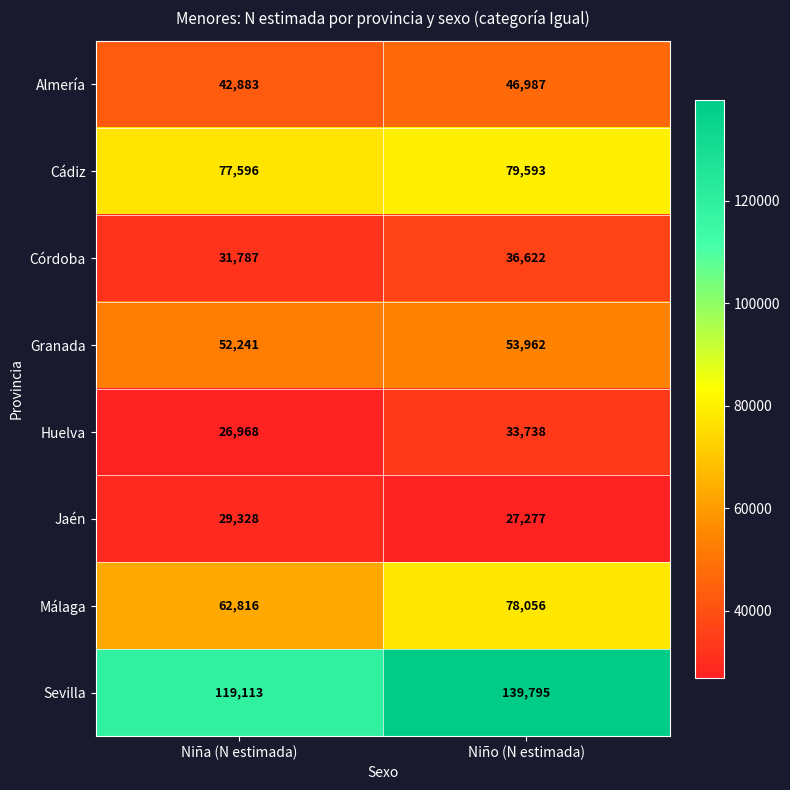

Which series has the largest range (max minus min)?

Sevilla